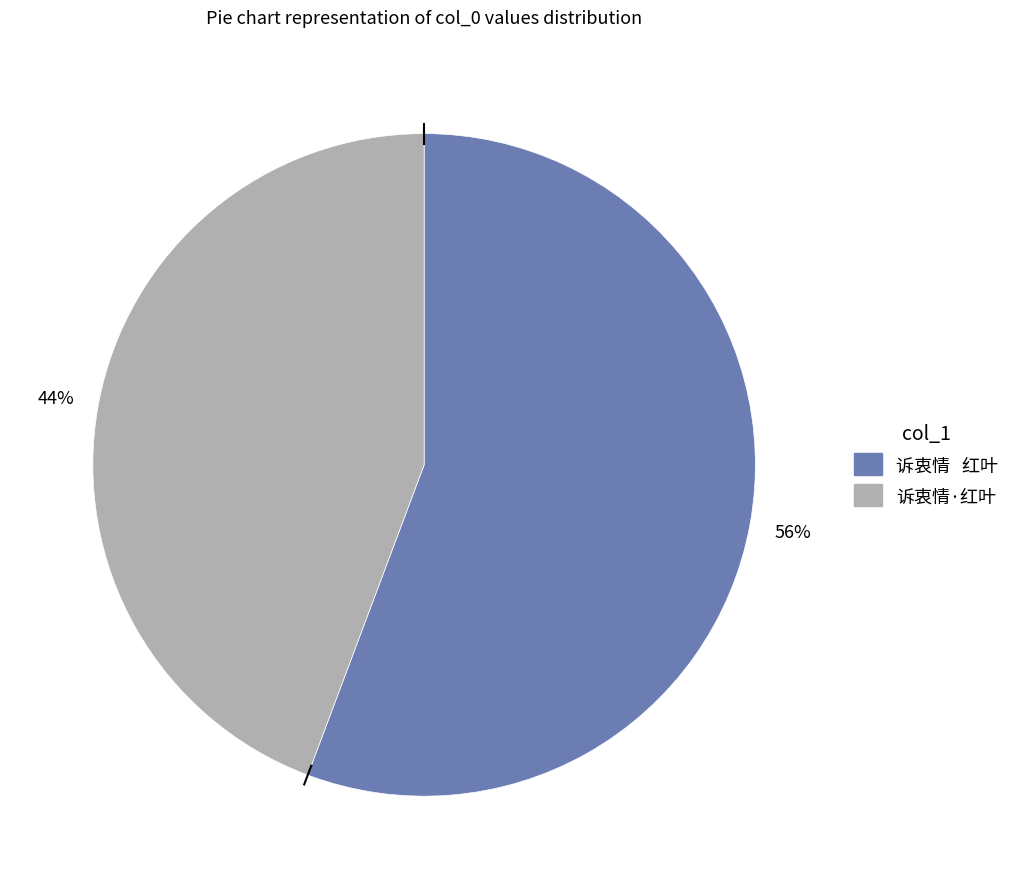

Rank the categories by value from highest to lowest.

诉衷情 红叶, 诉衷情·红叶